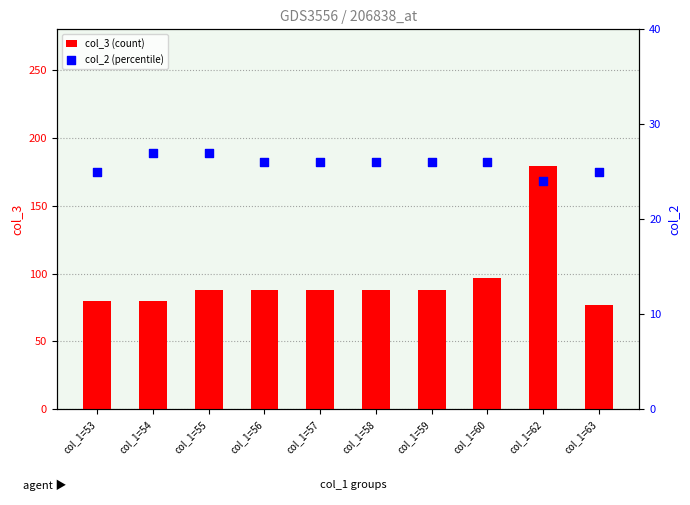

Is the value of col_2 (percentile) at col_1=56 greater than the value of col_3 (count) at col_1=63?

No